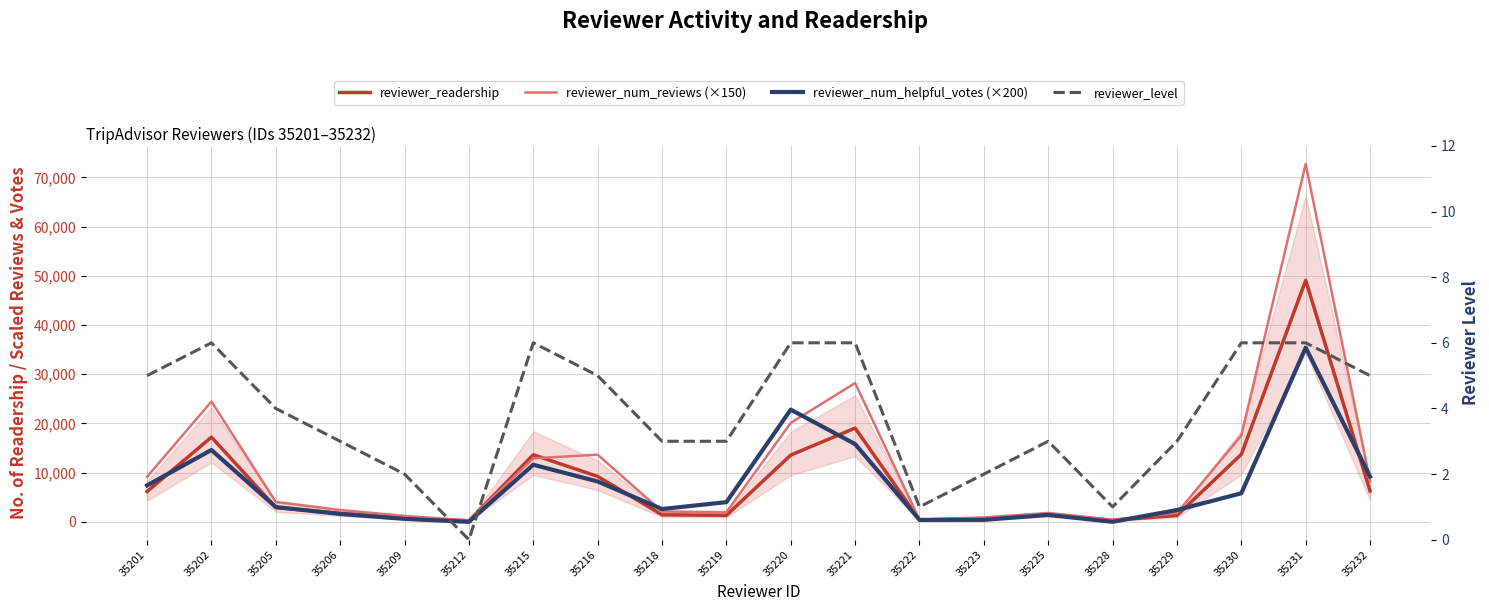

What is the difference between the reviewer_num_helpful_votes (×200) values at 35223 and 35215?

11200